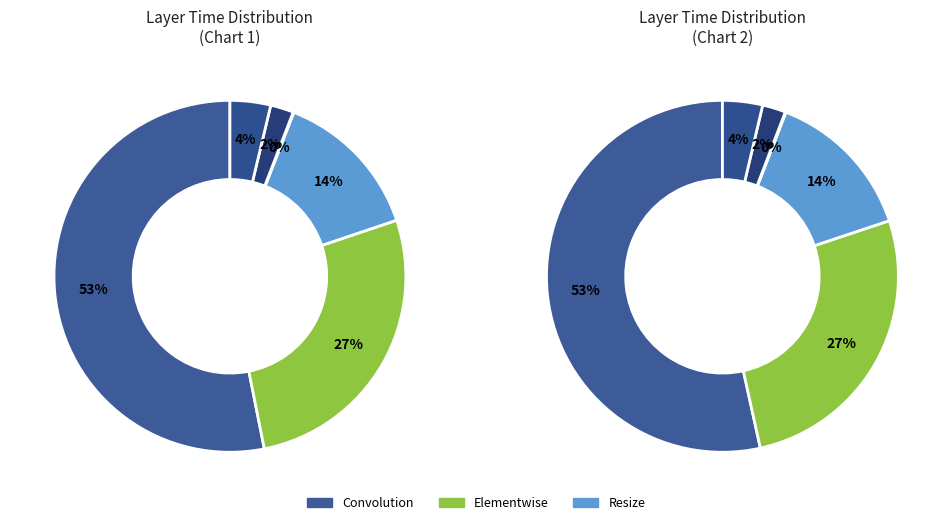

Which has a higher value, Linear or Resize?

Resize